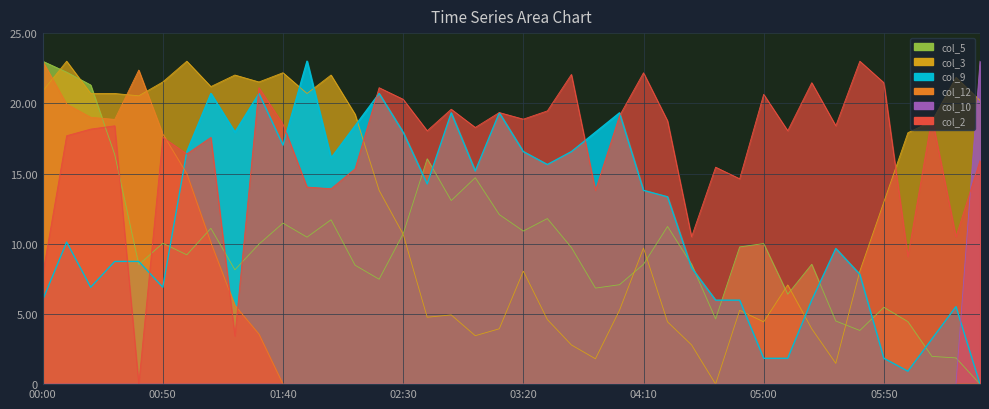

Is it true that col_5 equals 11.2 at 04:20?

True